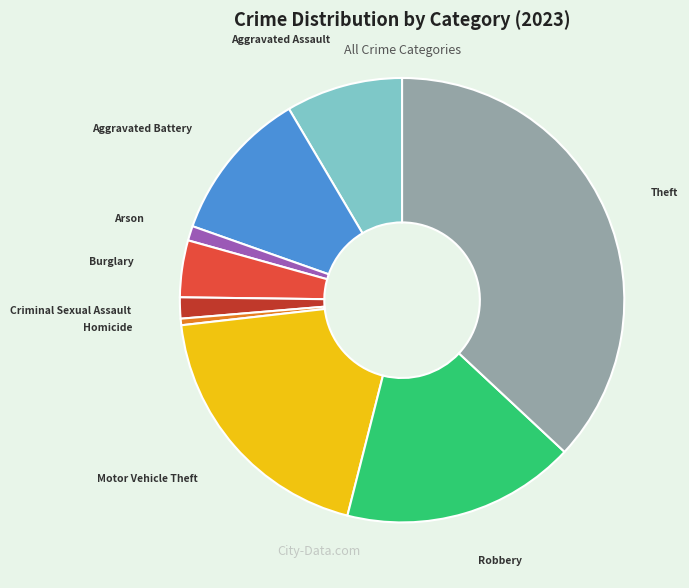

The Aggravated Assault slice represents 19% of the pie. True or false?

False